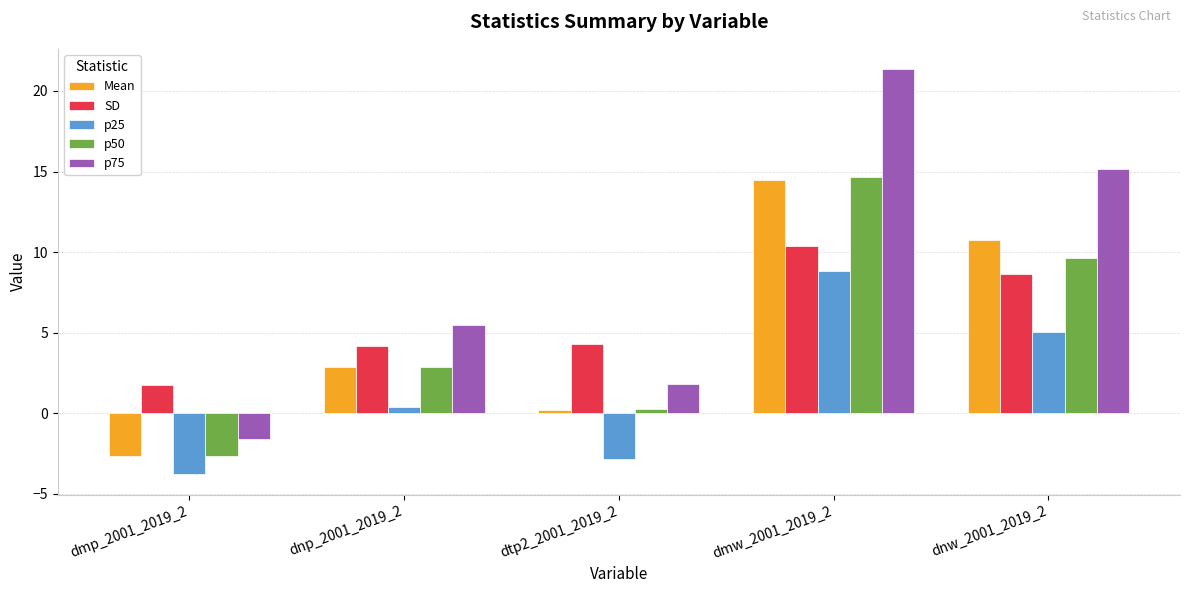

What is the difference between the highest and lowest values at dmp_2001_2019_2?

5.5